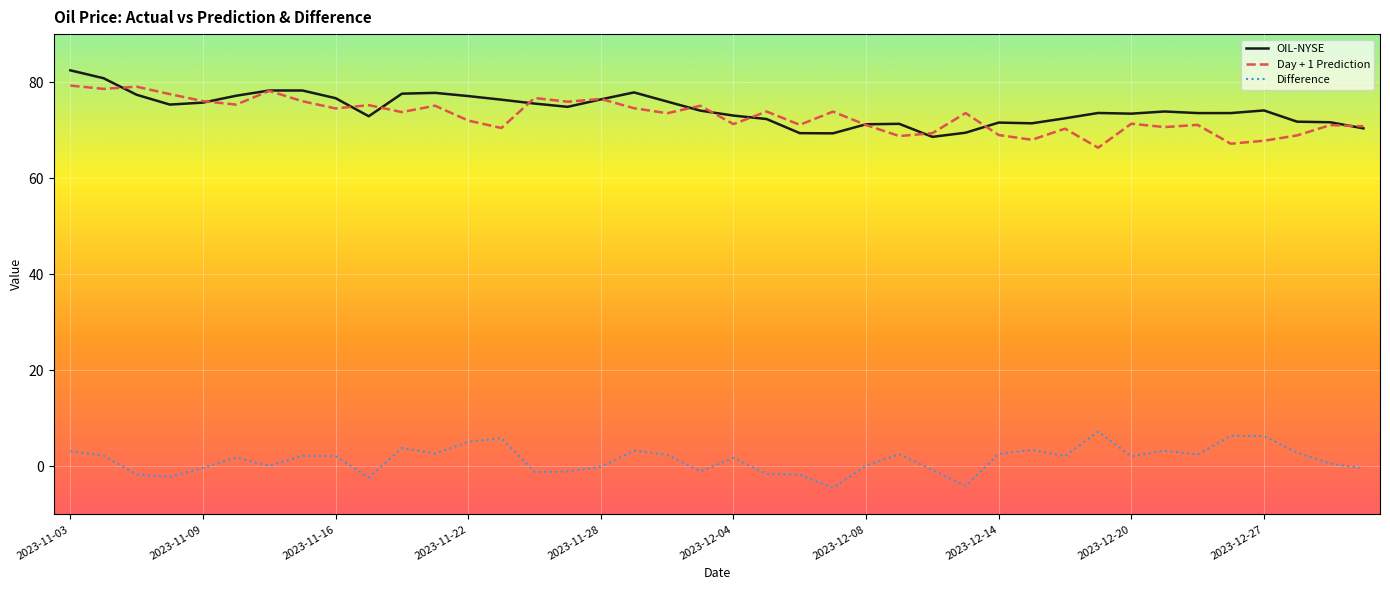

What is the highest value of the Difference series?

7.2